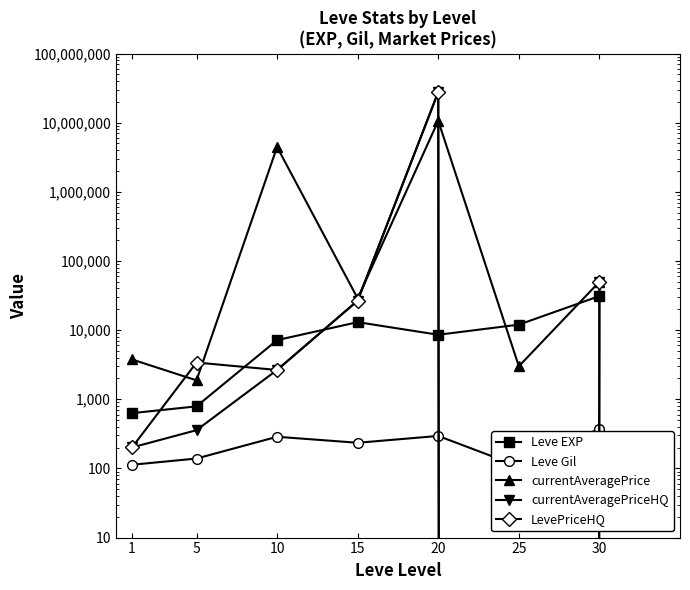

What is the value of the LevePriceHQ point at the 4th from the left?

26666.3